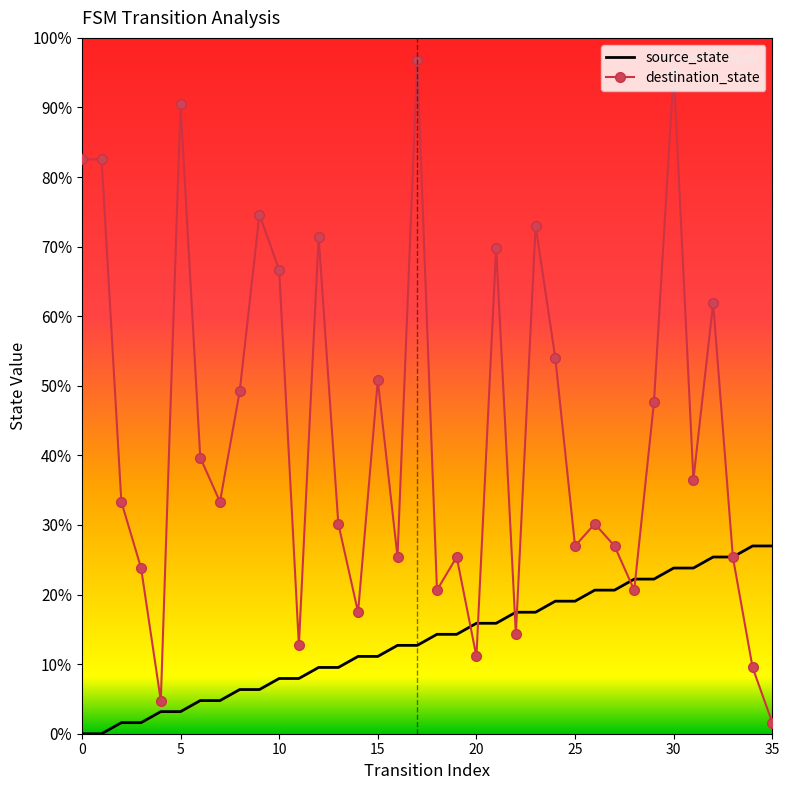

Which series has the largest range (max minus min)?

destination_state